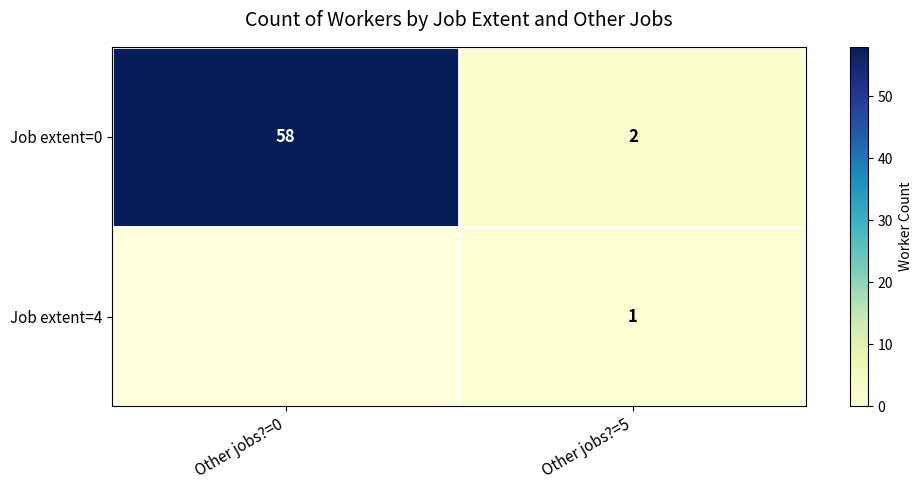

Is the value of Job extent=0 at Other jobs?=0 greater than the value of Job extent=4 at Other jobs?=5?

Yes